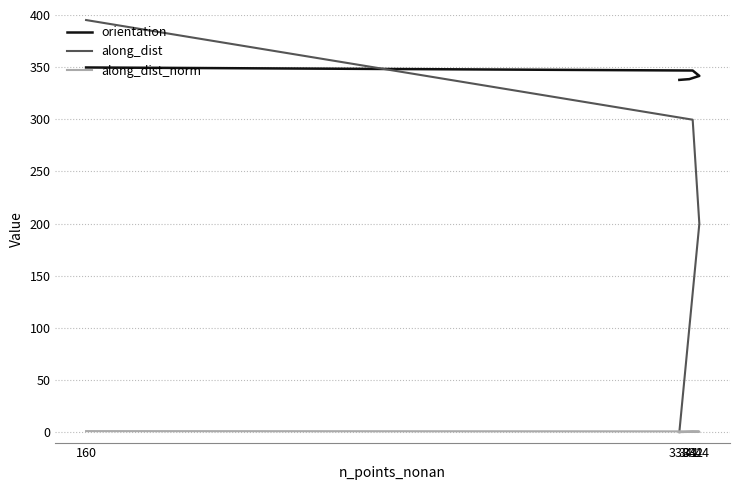

At 342, list the series in order from smallest to largest.

along_dist_norm, along_dist, orientation